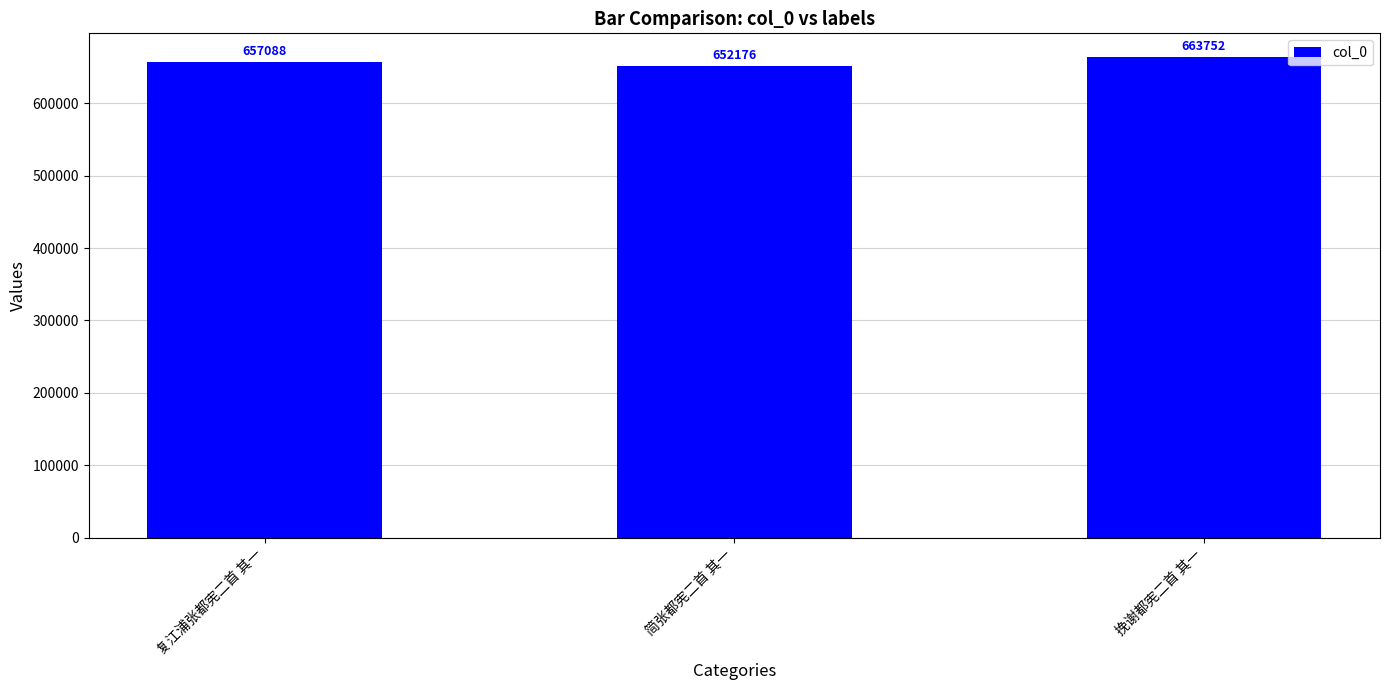

Is it true that the value at 简张都宪二首 其一 is 1126860?

False